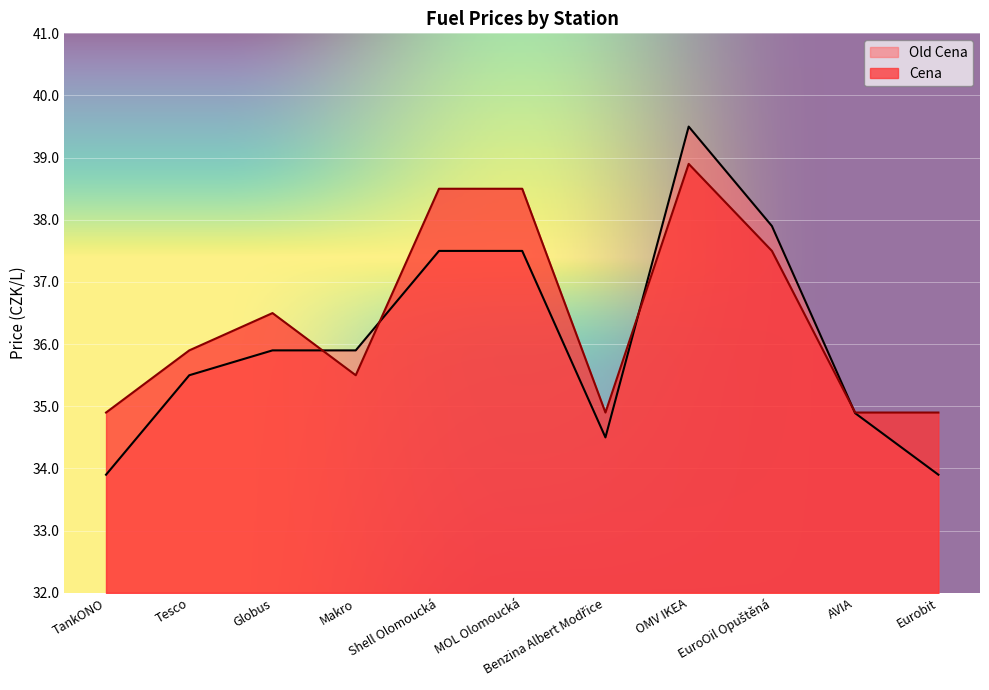

Reading left to right, what are all the values shown in this chart?

Old Cena: TankONO=33.9	Tesco=35.5	Globus=35.9	Makro=35.9	Shell Olomoucká=37.5	MOL Olomoucká=37.5	Benzina Albert Modřice=34.5	OMV IKEA=39.5	EuroOil Opuštěná=37.9	AVIA=34.9	Eurobit=33.9
Cena: TankONO=34.9	Tesco=35.9	Globus=36.5	Makro=35.5	Shell Olomoucká=38.5	MOL Olomoucká=38.5	Benzina Albert Modřice=34.9	OMV IKEA=38.9	EuroOil Opuštěná=37.5	AVIA=34.9	Eurobit=34.9